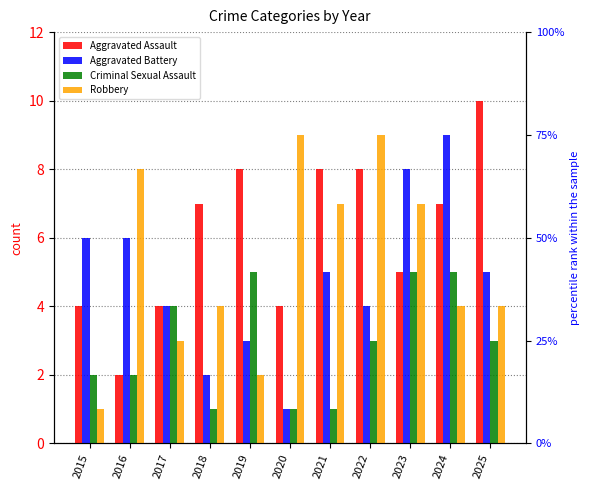

How many bars are there in each group?

4